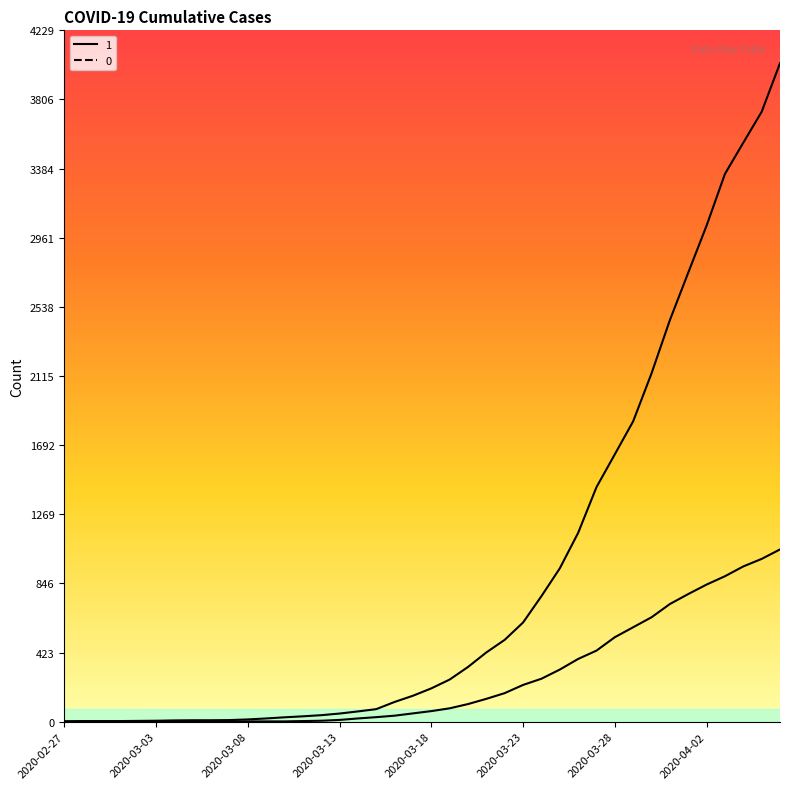

How many data points in 1 are less than 204?

20